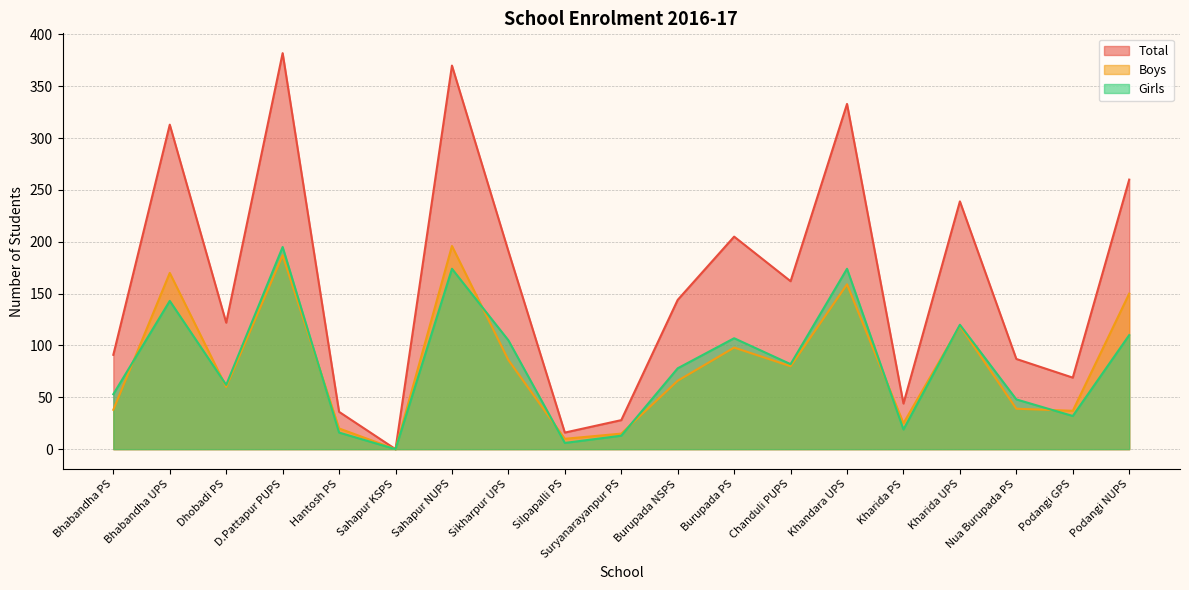

What is the sum of all Total values?

3092